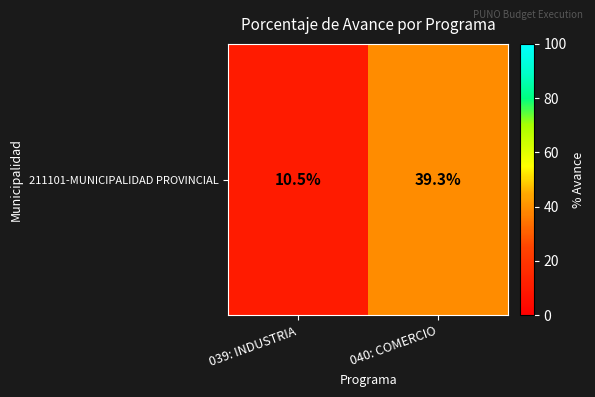

What is the ratio of the value at 039: INDUSTRIA to the value at 040: COMERCIO?

0.3